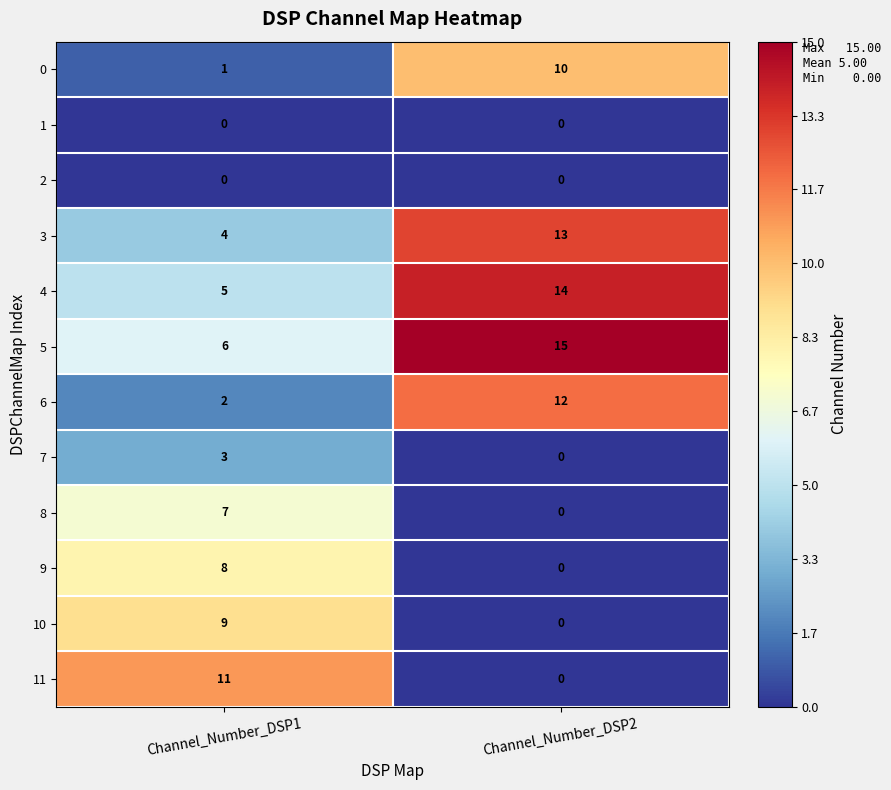

At which label is 7 closest to 1?

Channel_Number_DSP2